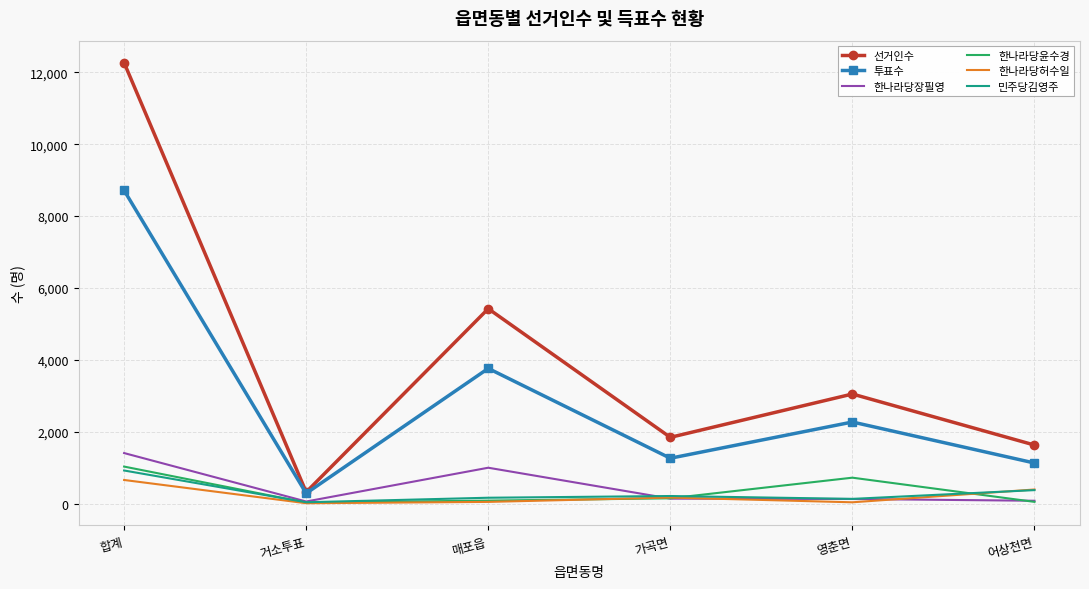

True or false: 한나라당장필영 and 선거인수 cross at least once.

False